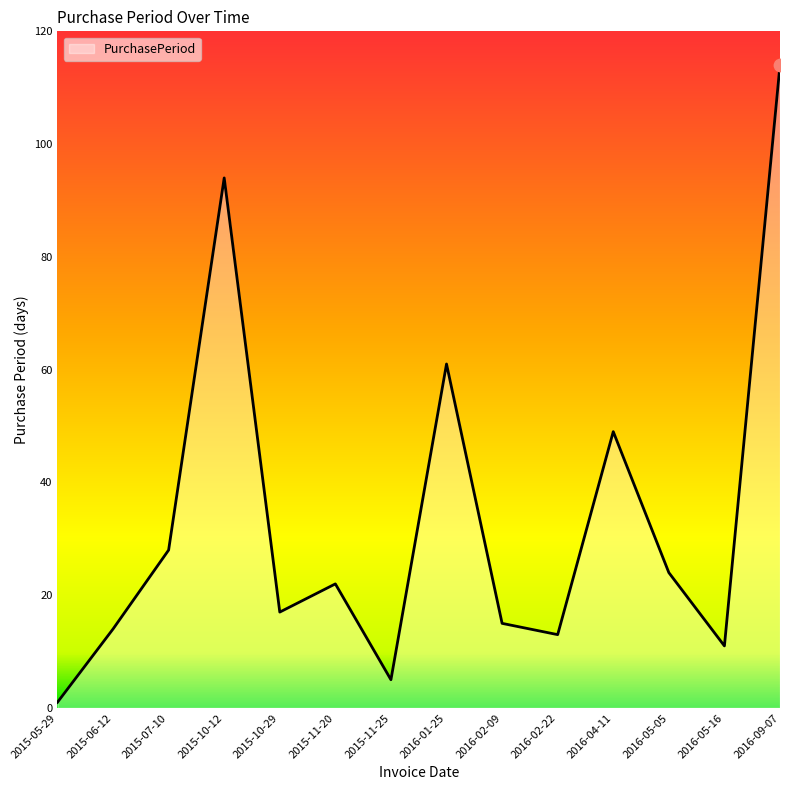

What is the change in value from 2015-11-25 to 2016-09-07?

+109